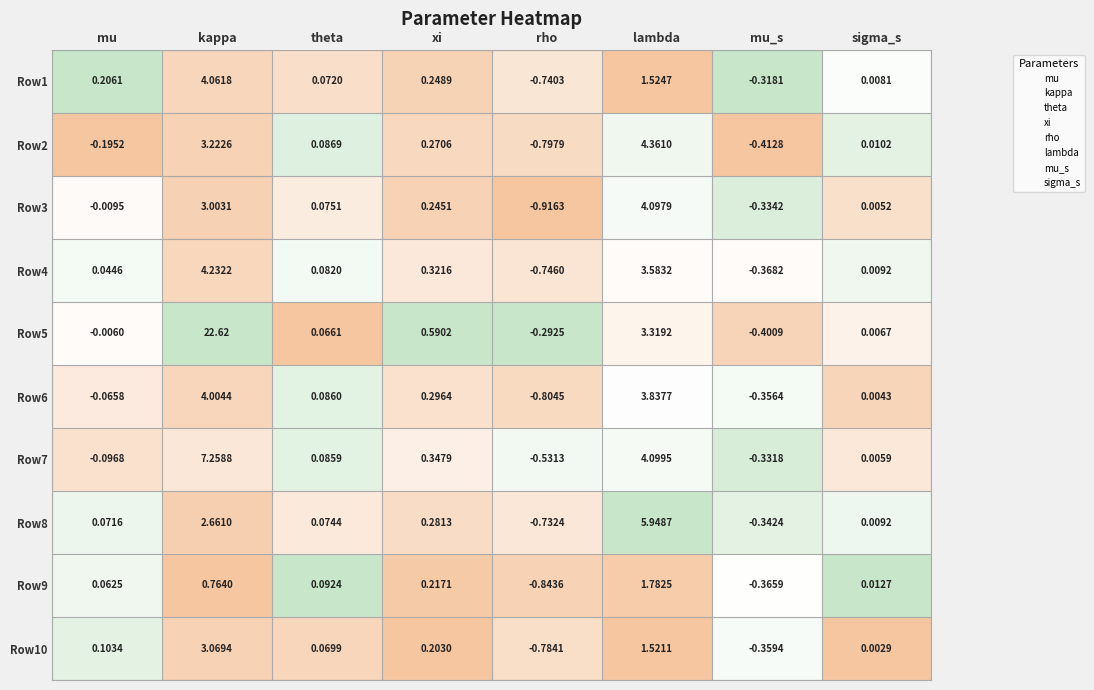

Rank the categories by Row2 value from highest to lowest.

lambda, kappa, xi, theta, sigma_s, mu, mu_s, rho